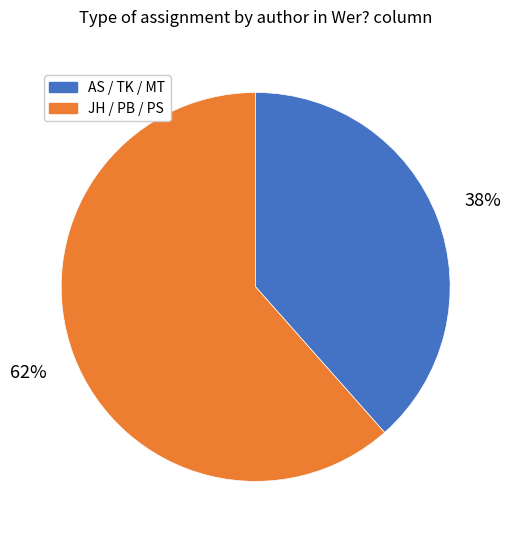

Count the number of slices in the pie.

2